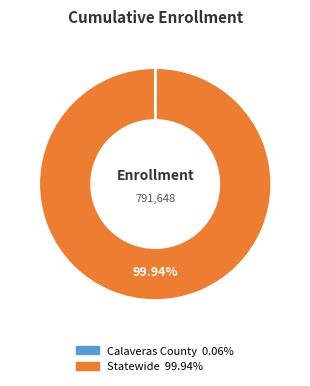

Which category has the biggest portion of the pie?

Statewide